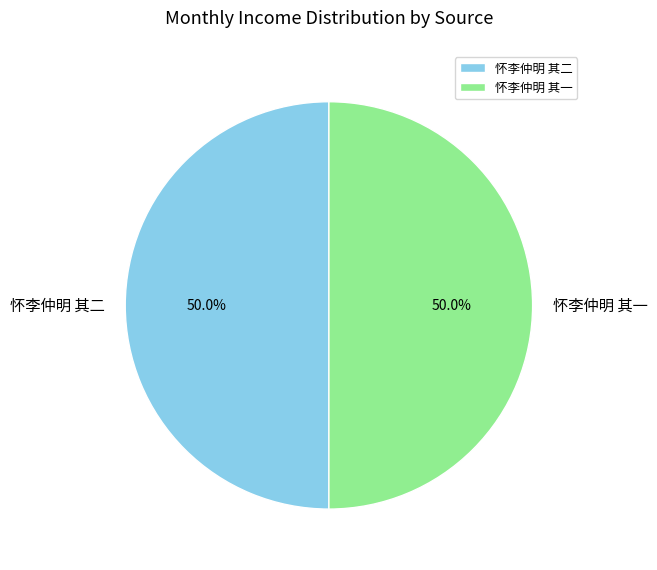

How much of the chart is everything except 怀李仲明 其一?

50.0%